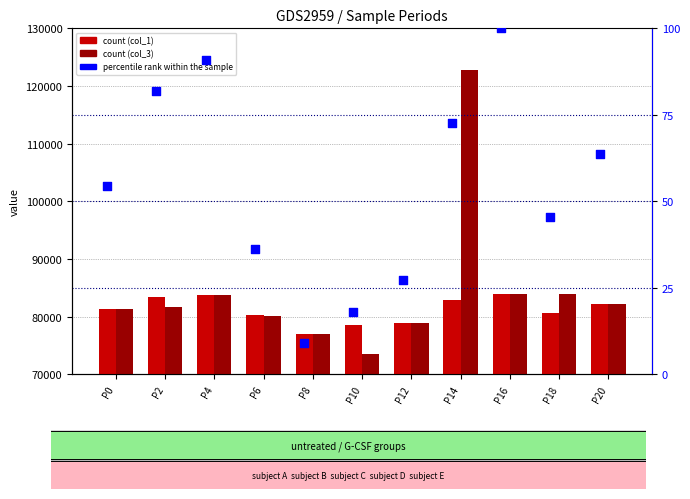

What is the total value across all series at P18?

164755.5